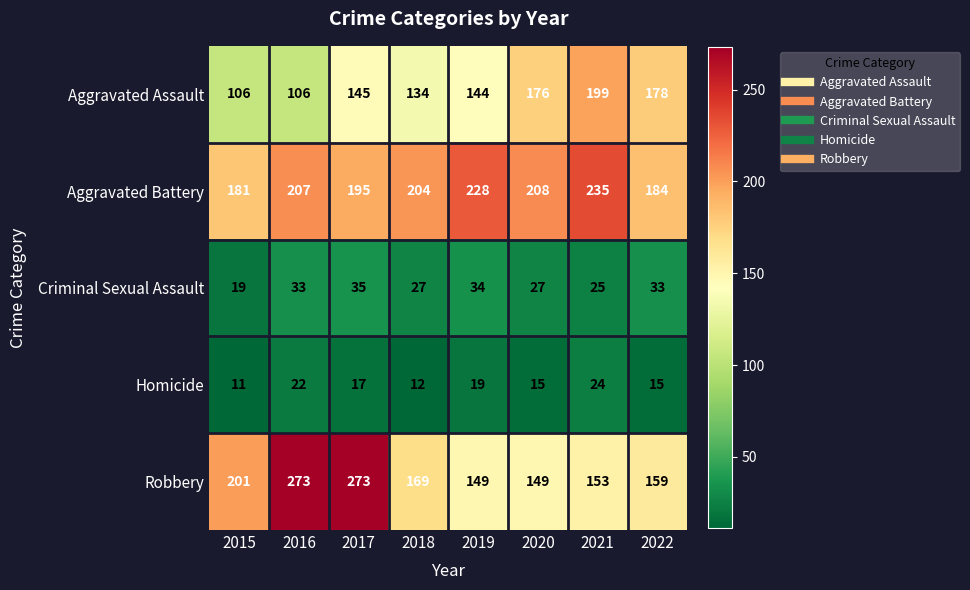

Between 2017 and 2019, which series saw the biggest shift?

Robbery